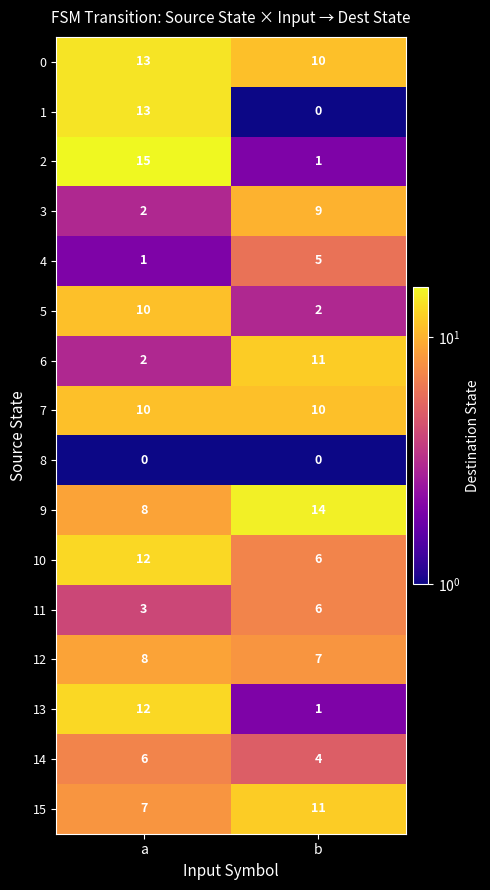

What is the difference between the highest and lowest values at b?

14